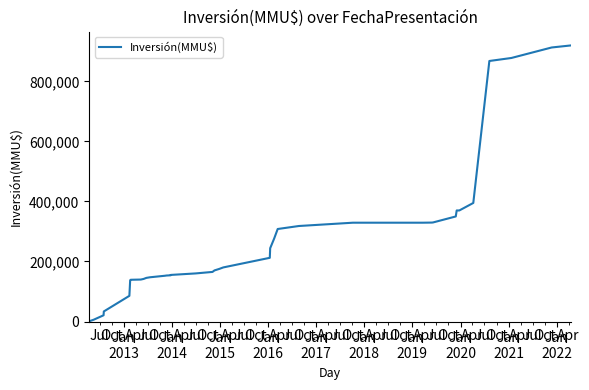

What is the label of the 11th point from the left?

Jan
2022